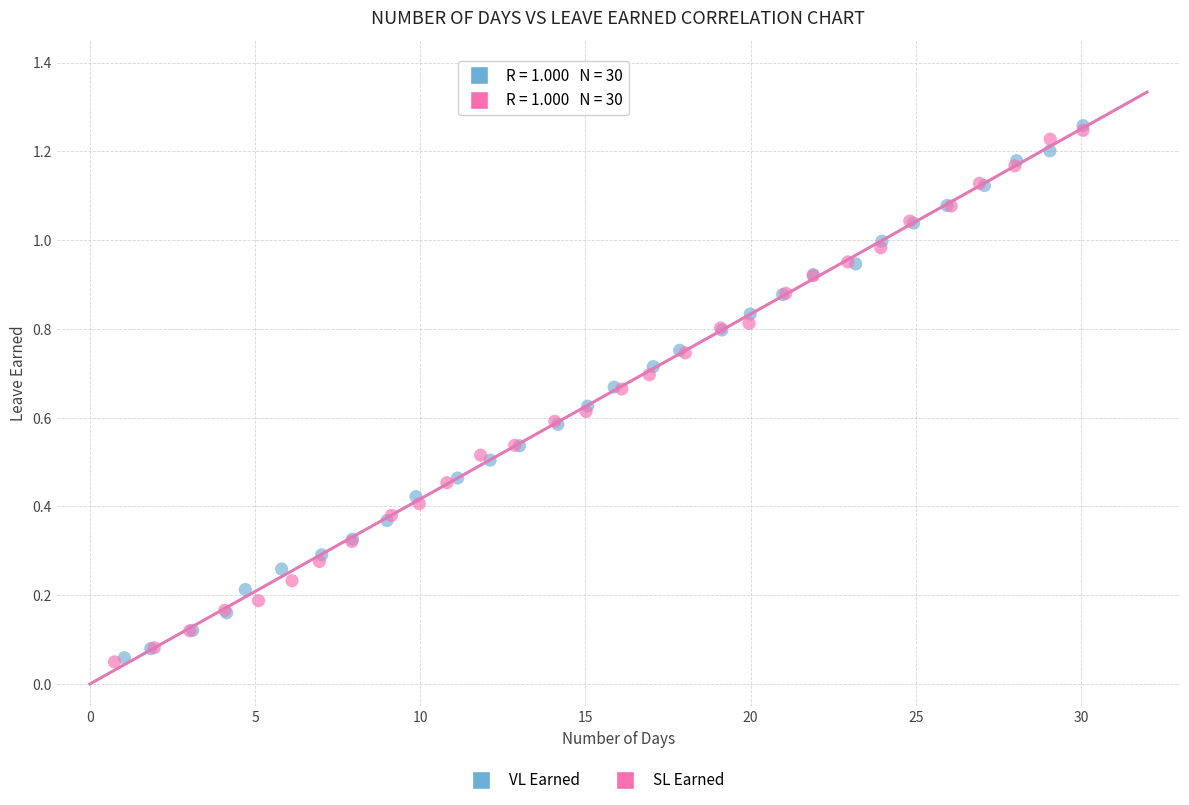

Which series has the widest spread of Y values?

VL Earned